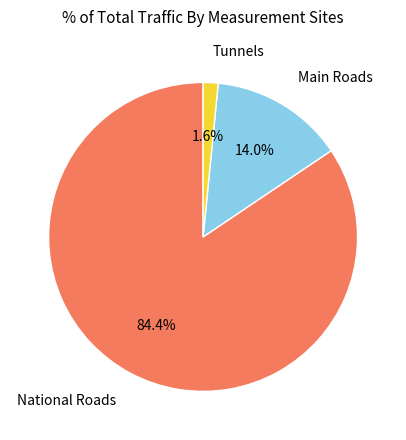

Does any single category account for the majority?

Yes